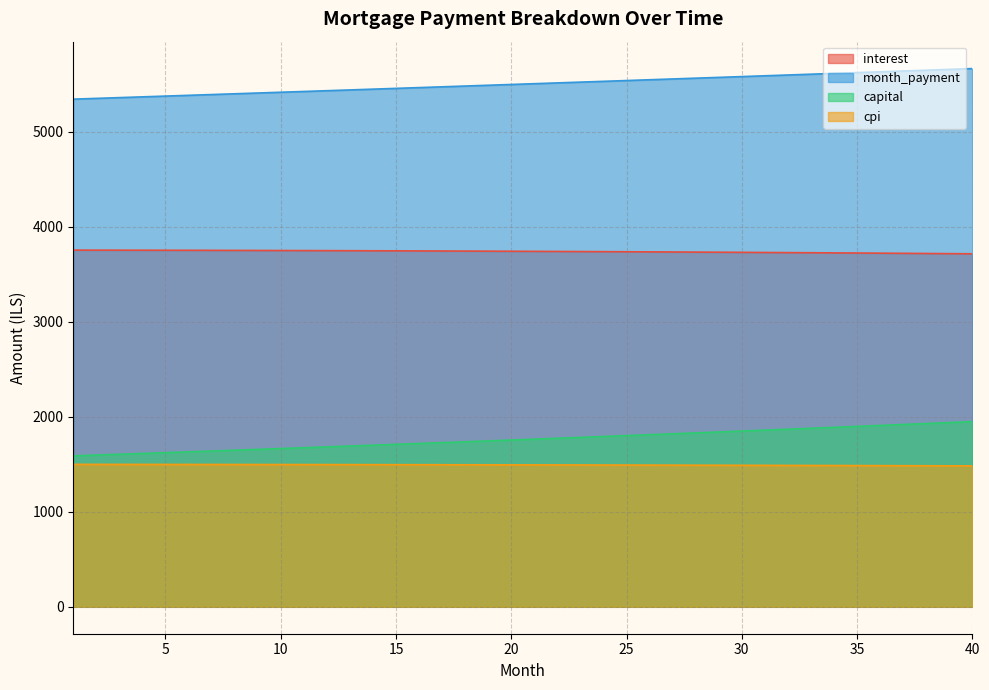

What are all the series names shown in the legend?

interest, month_payment, capital, cpi